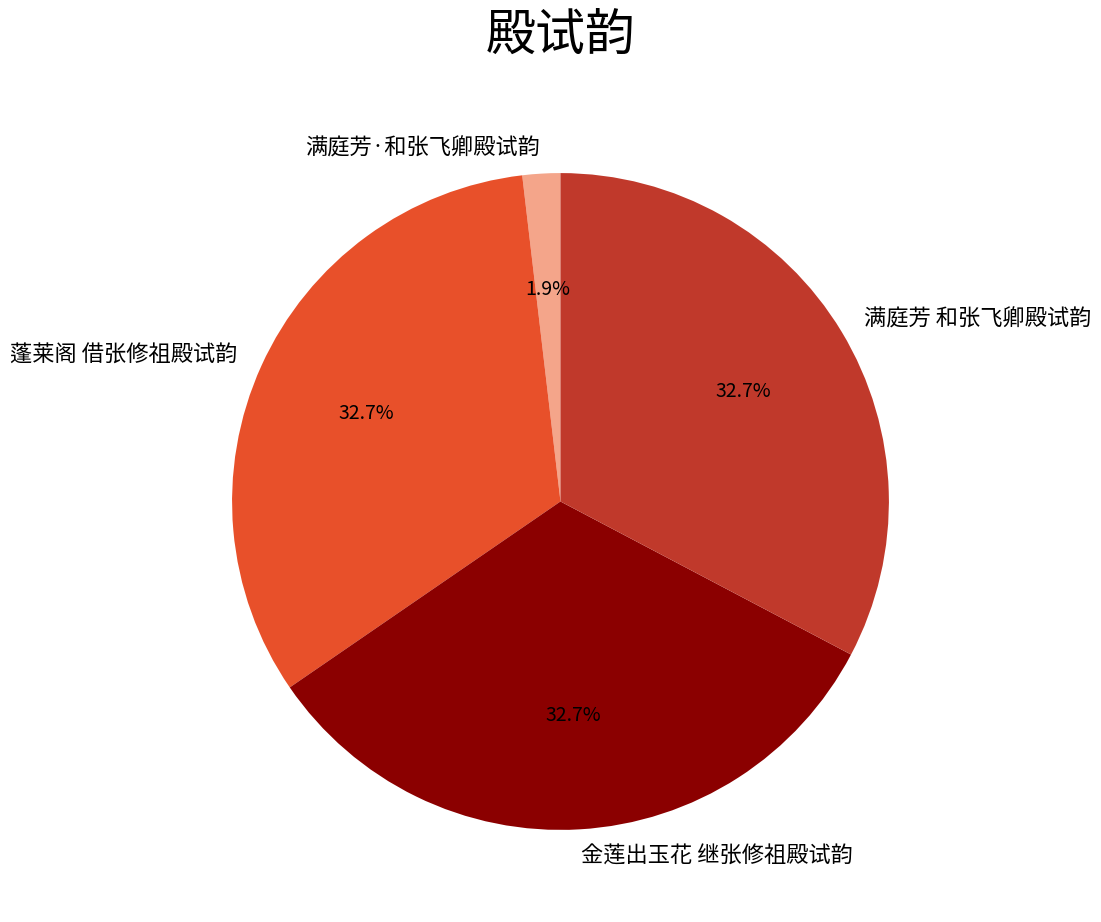

Is it true that 金莲出玉花 继张修祖殿试韵 is 26% of the pie?

False